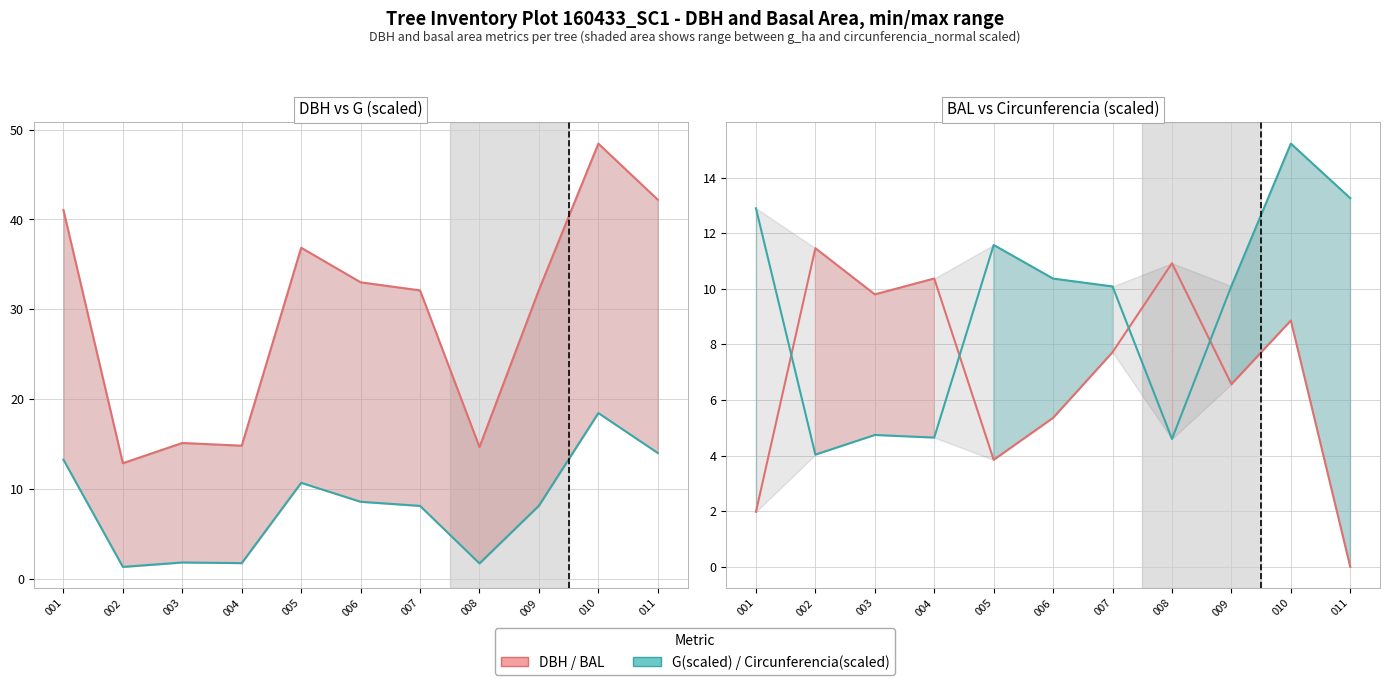

Does the chart have visible grid lines?

Yes